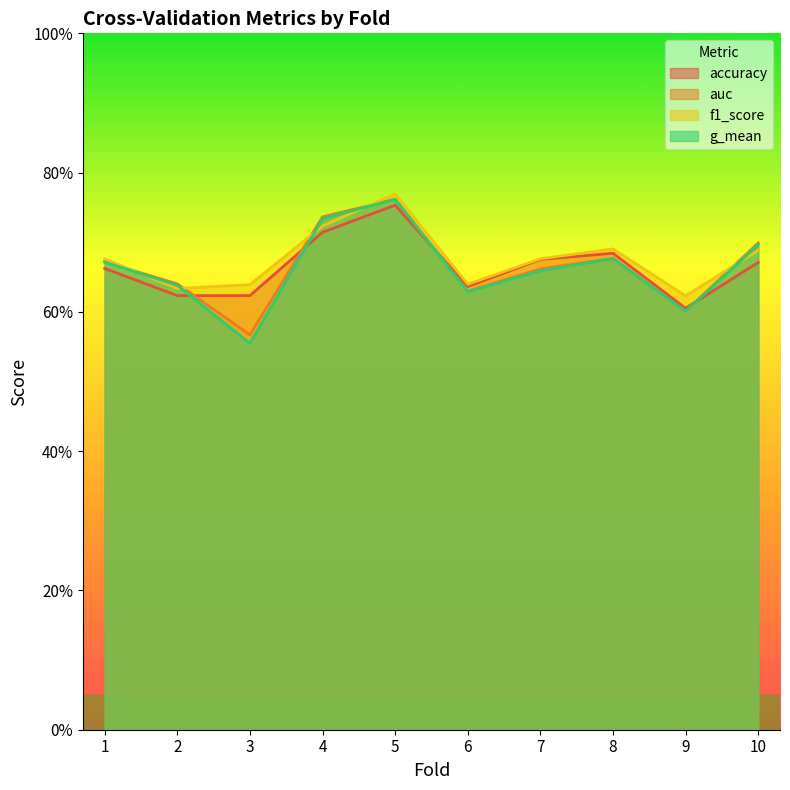

Does the chart display data point markers on the line(s)?

No